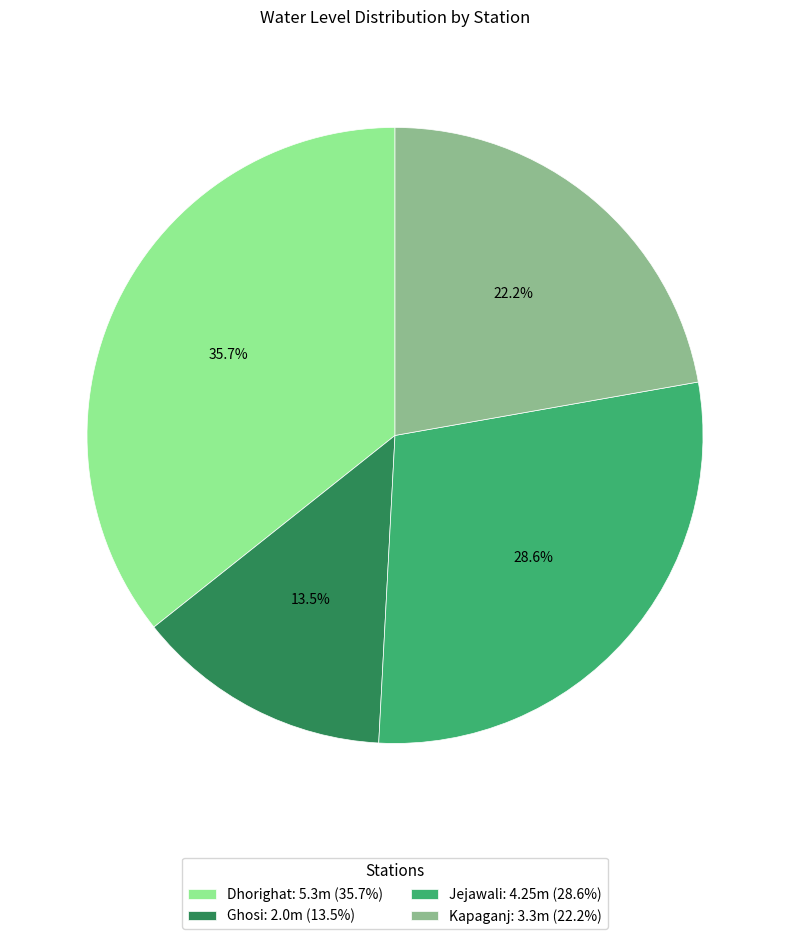

Rank the categories by value from lowest to highest.

Ghosi, Kapaganj, Jejawali, Dhorighat